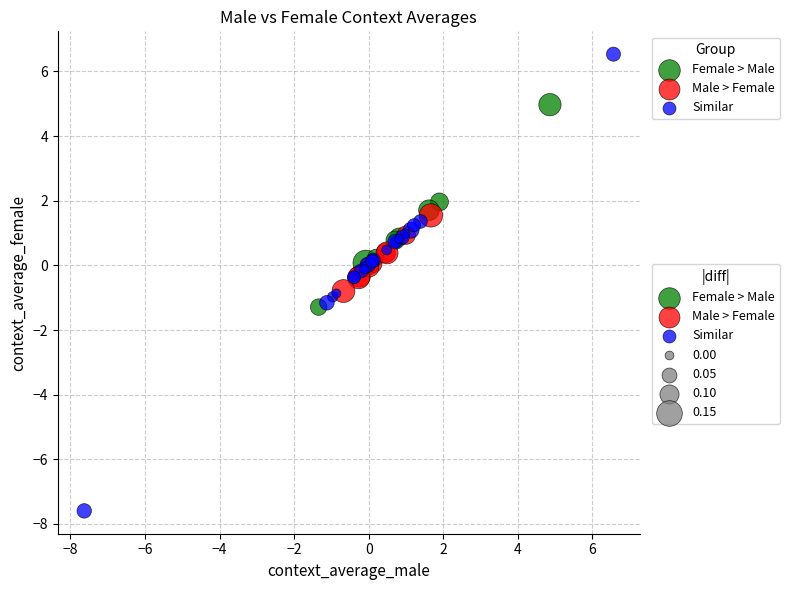

Which series has the largest Y range (max minus min)?

Similar